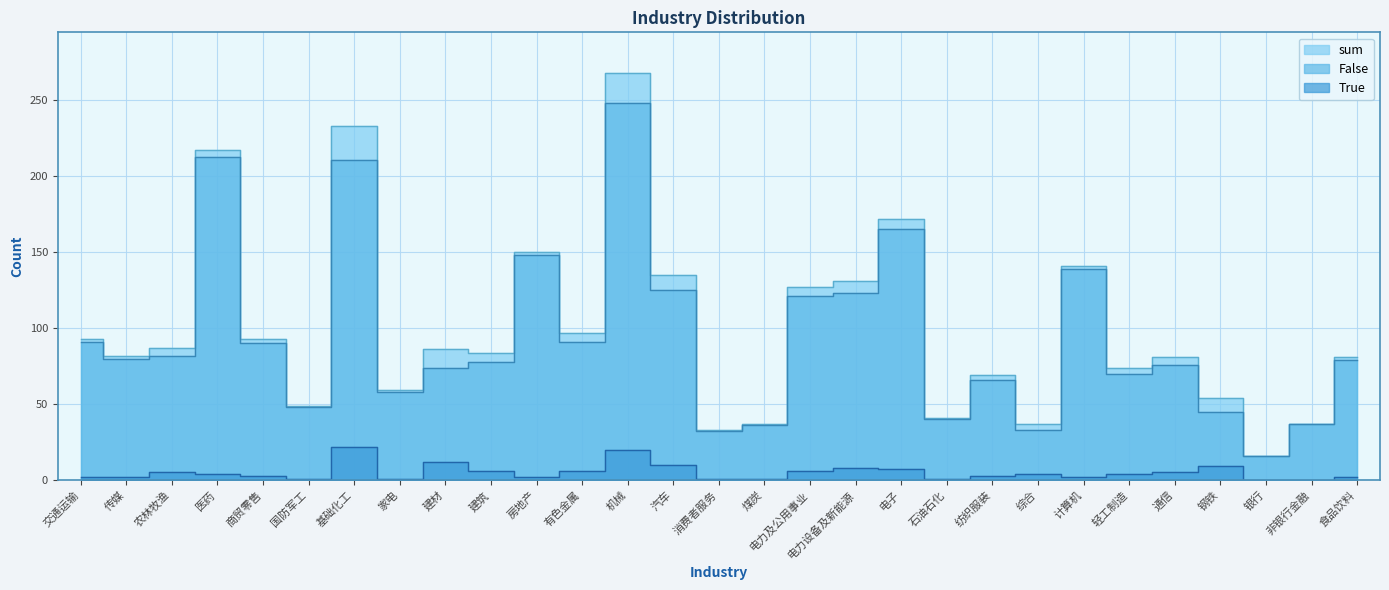

Which series has the largest total across all categories?

sum